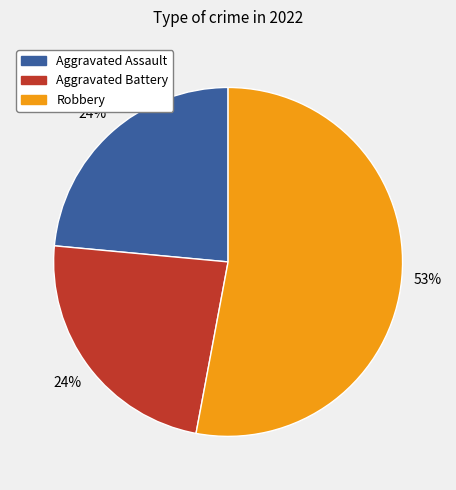

To the nearest percent, what is the average slice percentage?

33%